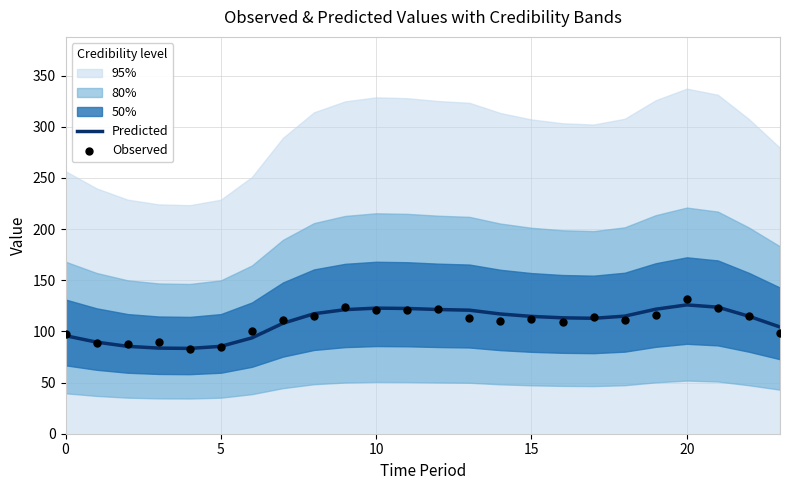

What is the lowest value of the Predicted series?

83.4